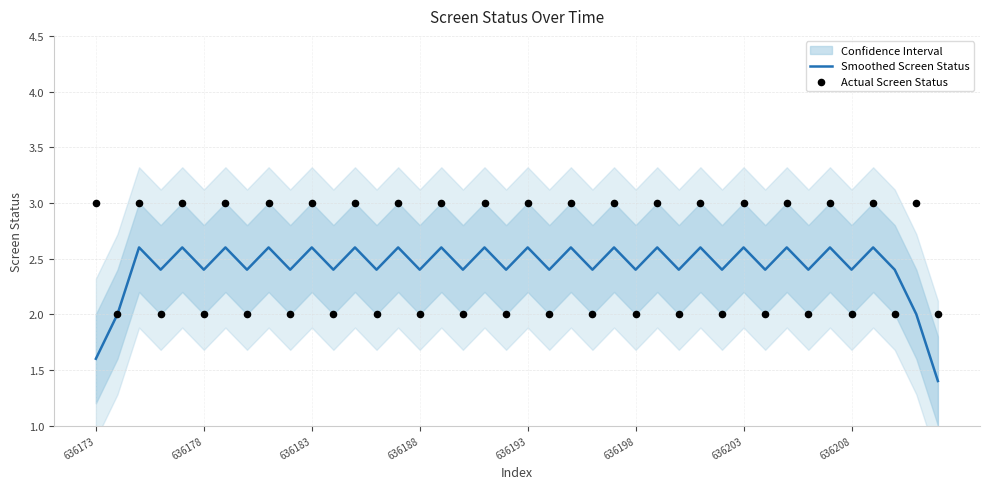

Which series reaches the maximum Y coordinate?

Actual Screen Status